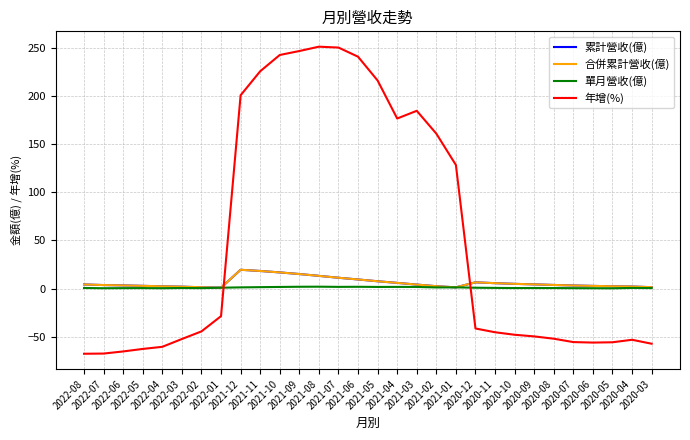

Reading left to right, list all the values displayed in this chart.

累計營收(億): 4.3	3.7	3.3	2.8	2.3	2.0	1.4	0.9	19.5	18.3	16.8	15.1	13.2	11.2	9.5	7.6	5.9	4.2	2.5	1.3	6.5	5.6	4.9	4.4	3.8	3.2	2.8	2.4	2.1	1.5
合併累計營收(億): 4.3	3.7	3.3	2.8	2.3	2.0	1.4	0.9	19.5	18.3	16.8	15.1	13.2	11.2	9.5	7.6	5.9	4.2	2.5	1.3	6.5	5.6	4.9	4.4	3.8	3.2	2.8	2.4	2.1	1.5
單月營收(億): 0.6	0.4	0.5	0.5	0.4	0.6	0.5	0.9	1.2	1.5	1.7	1.9	2.0	1.8	1.9	1.7	1.7	1.7	1.2	1.3	0.9	0.7	0.5	0.6	0.6	0.4	0.4	0.3	0.7	0.5
年增(%): -67.6	-67.4	-65.2	-62.6	-60.4	-52.3	-44.4	-28.6	200.5	225.4	242.3	246.4	250.9	250.0	240.5	215.8	176.4	184.4	160.7	128.2	-41.4	-45.3	-47.9	-49.6	-52.0	-55.5	-56.0	-55.7	-53.1	-57.2